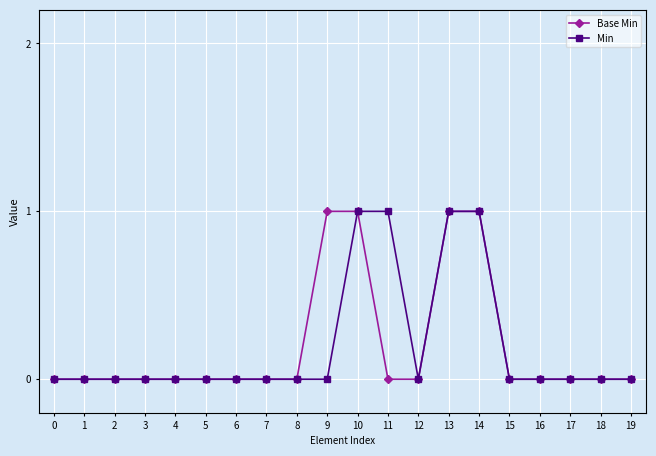

What is the value of the Min point at the 11th from the left?

1